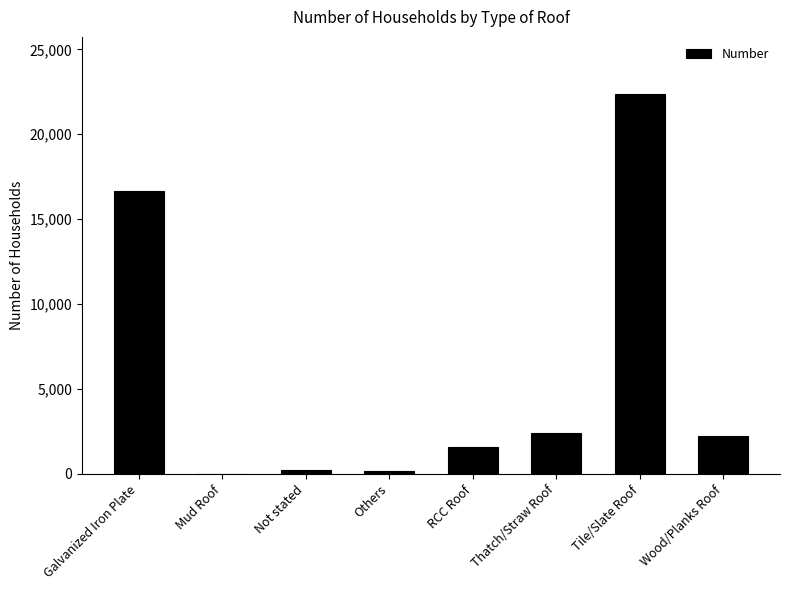

What is the sum of all values?

45658